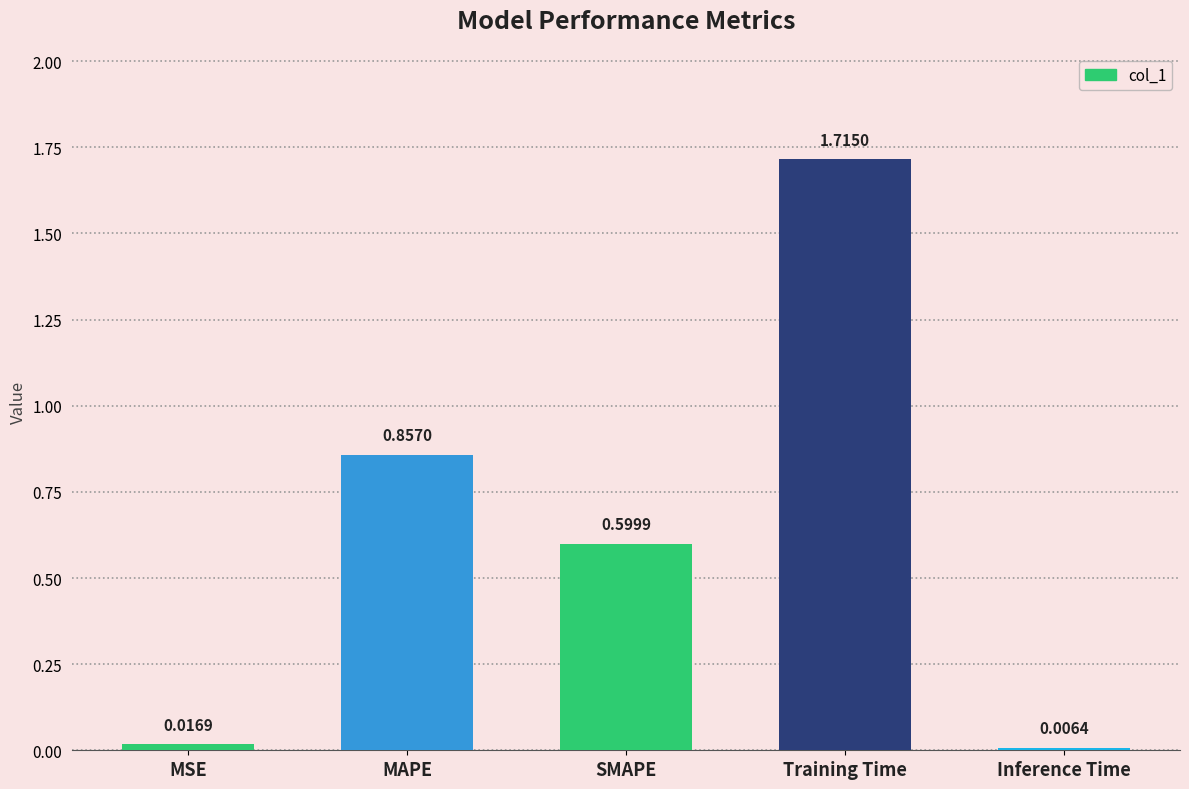

At which category does the chart reach its minimum across all series?

Inference Time